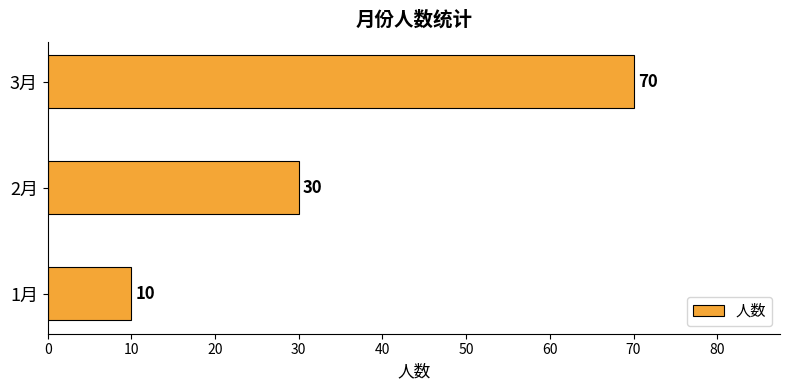

What is the minimum value shown in the chart?

10